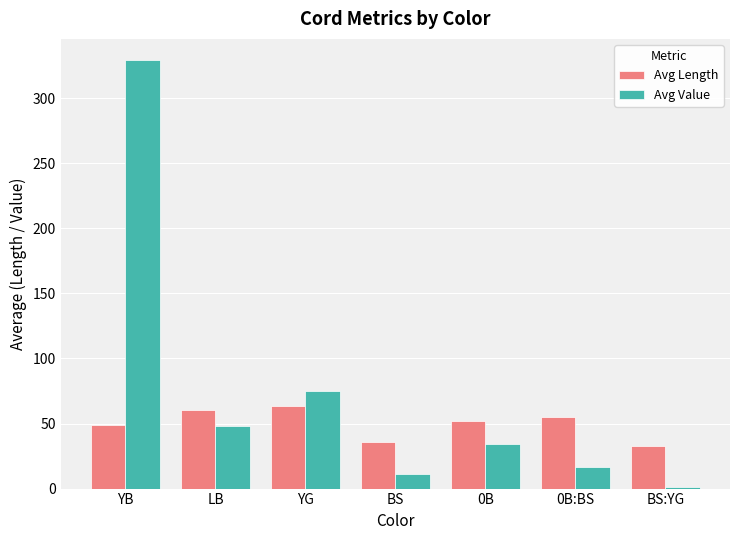

What is the sum of all Avg Value values?

515.2